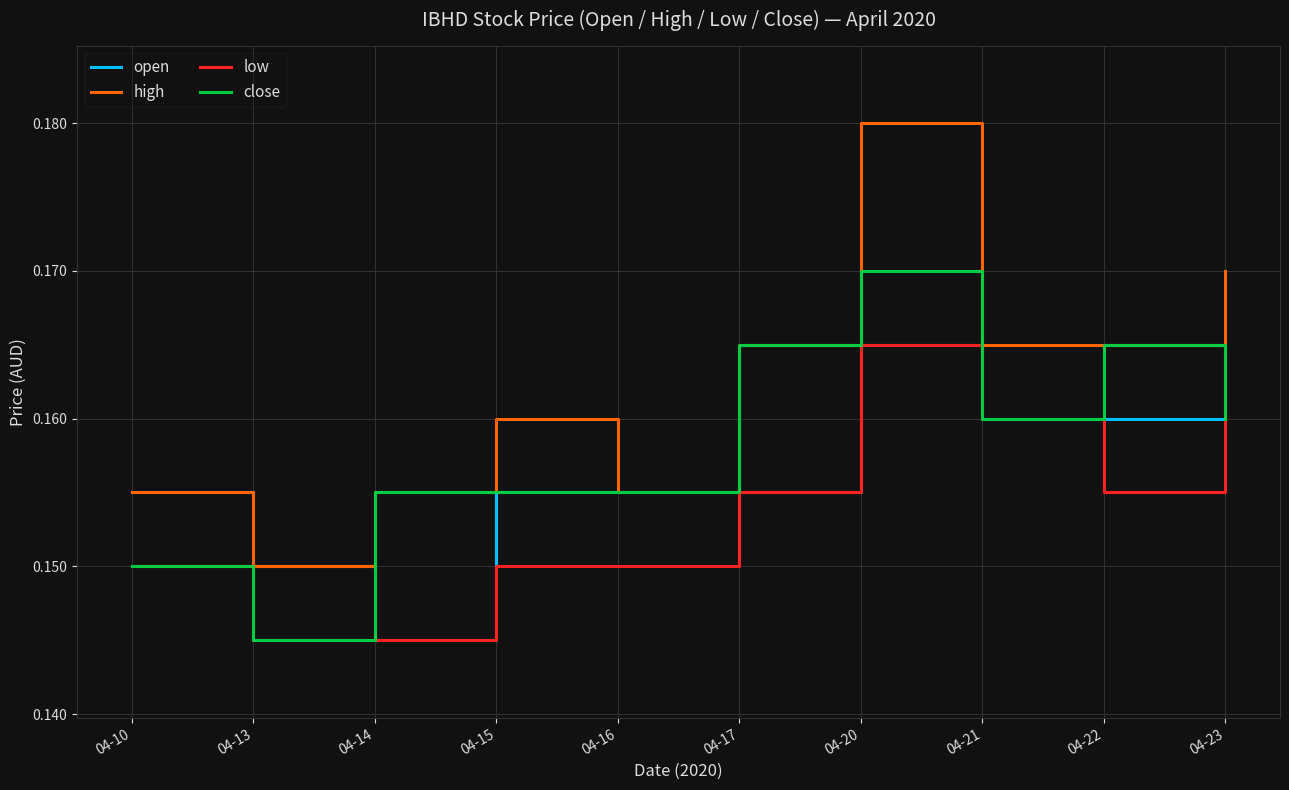

The value of low at 04-10 is 0.2. True or false?

False